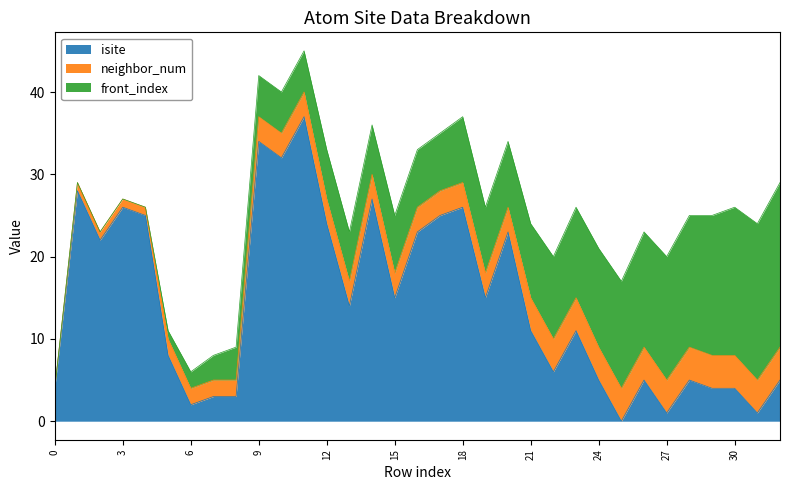

How many lines are shown in the chart?

3